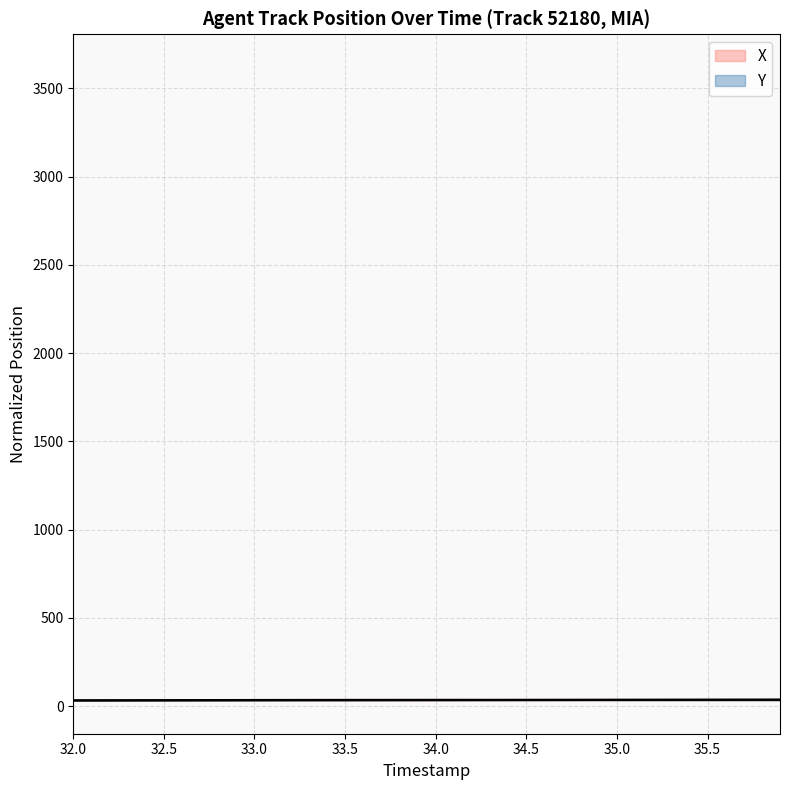

Which series has the largest range (max minus min)?

X